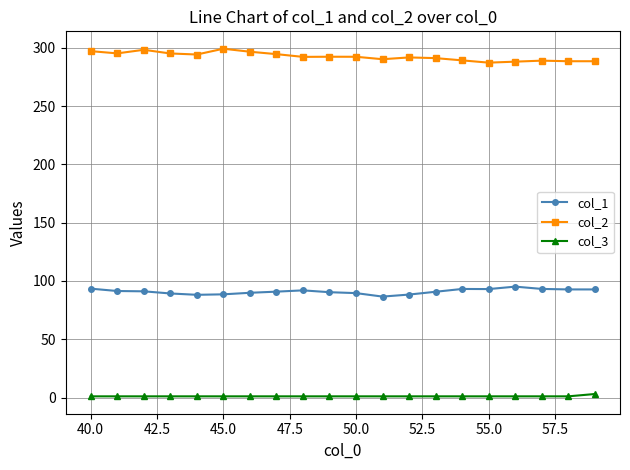

Which series has the largest range (max minus min)?

col_2